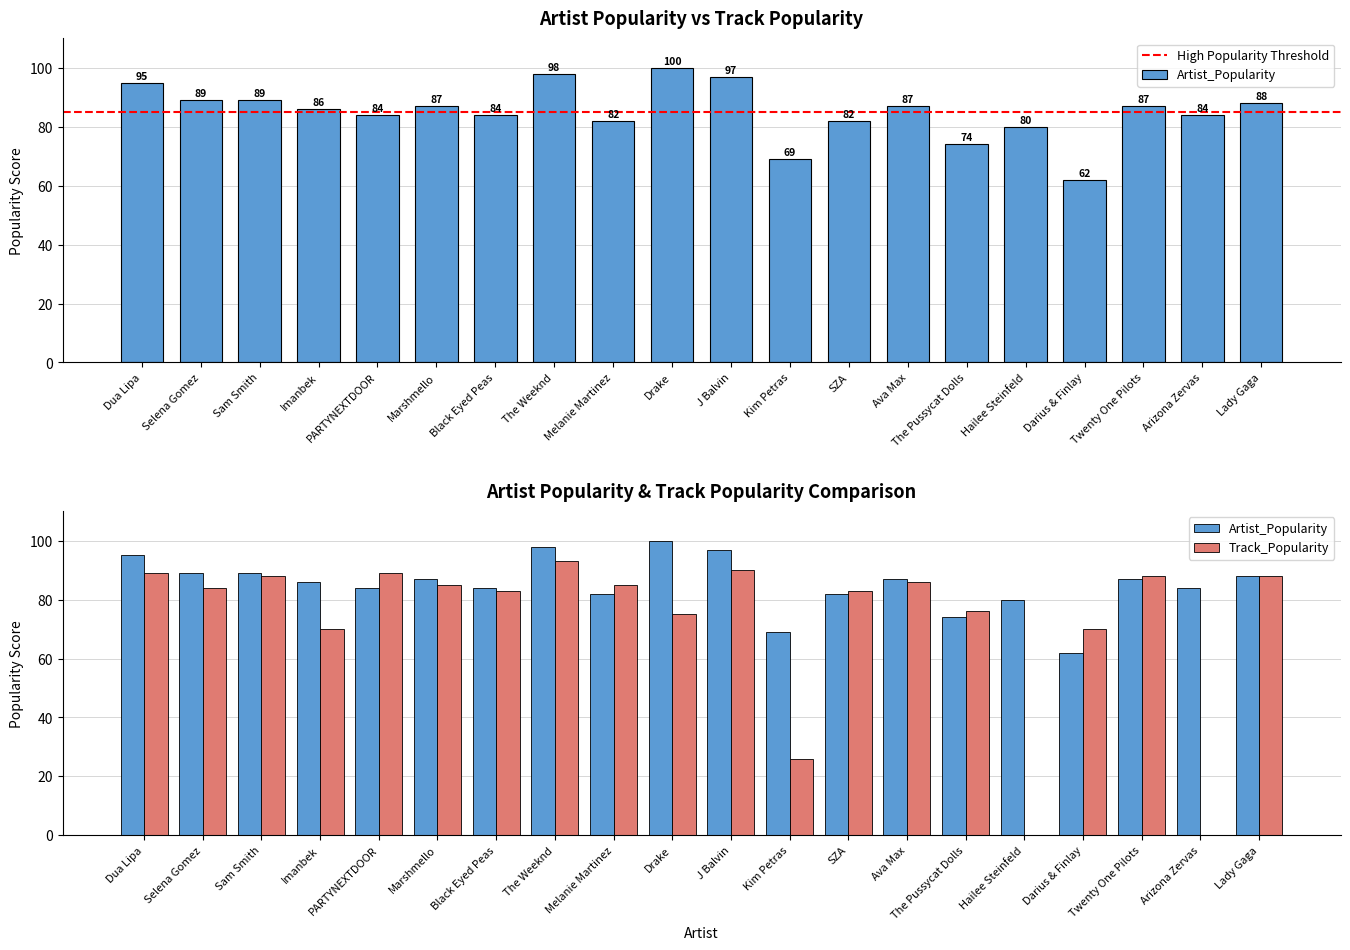

What is the total value across all series at SZA?

165